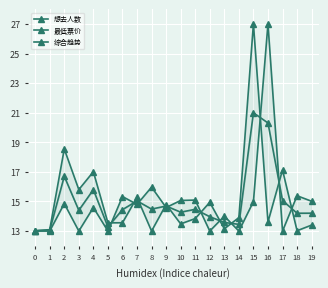

What is the smallest value displayed?

13.0